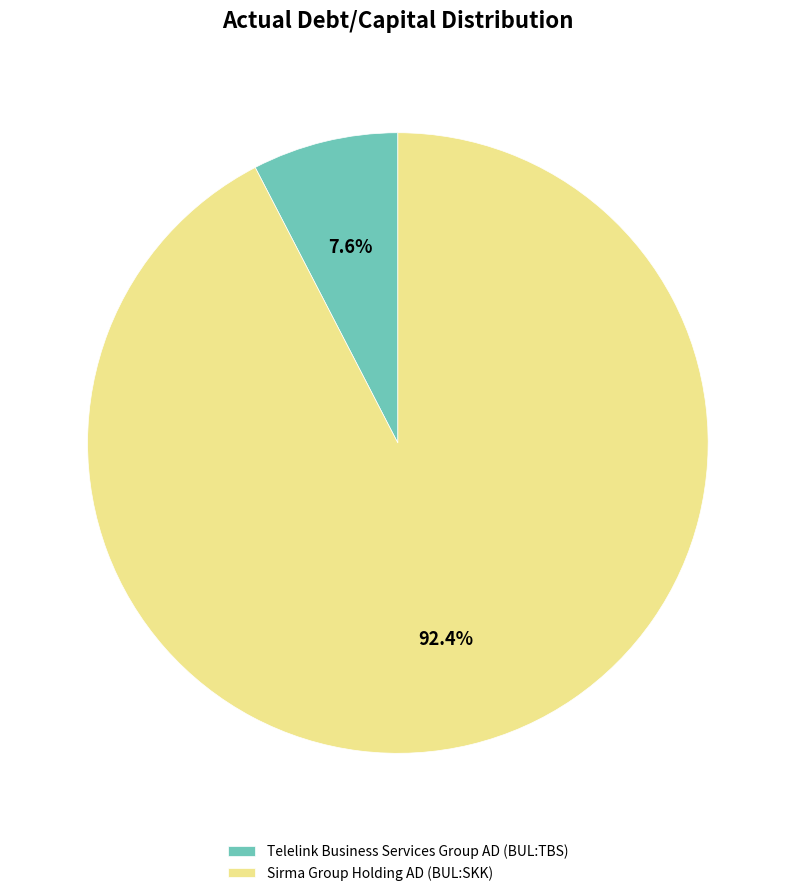

Which slice represents more than half of the pie?

Sirma Group Holding AD (BUL:SKK)